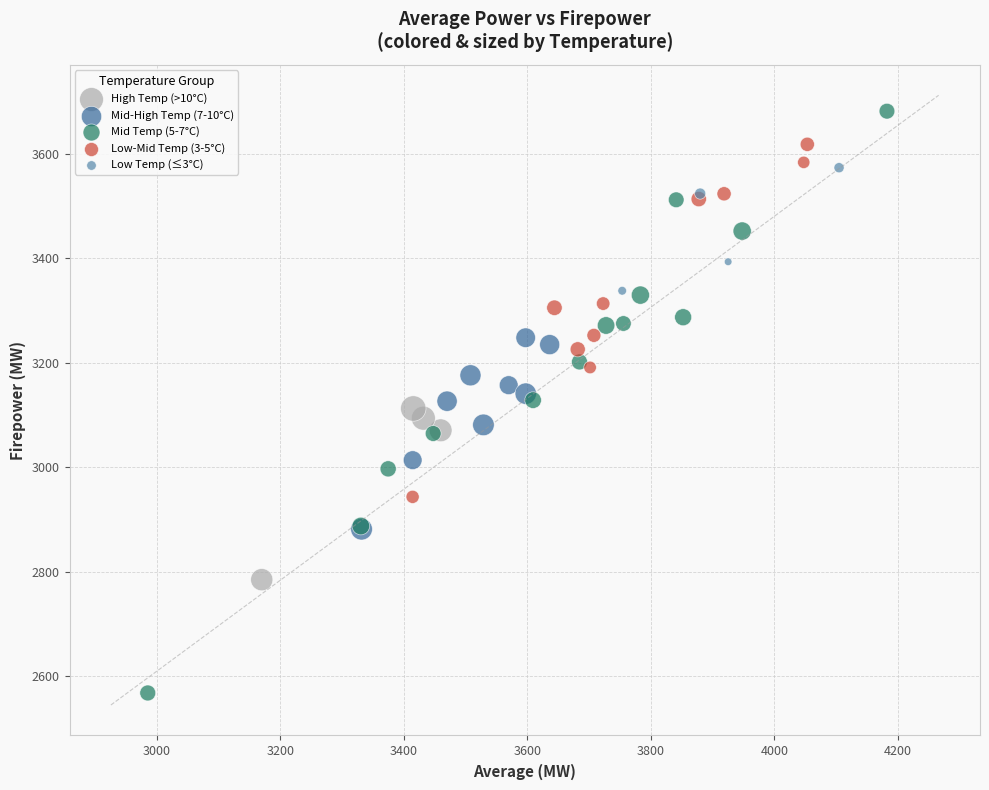

Which series contains the lowest Y value?

Mid Temp (5-7°C)